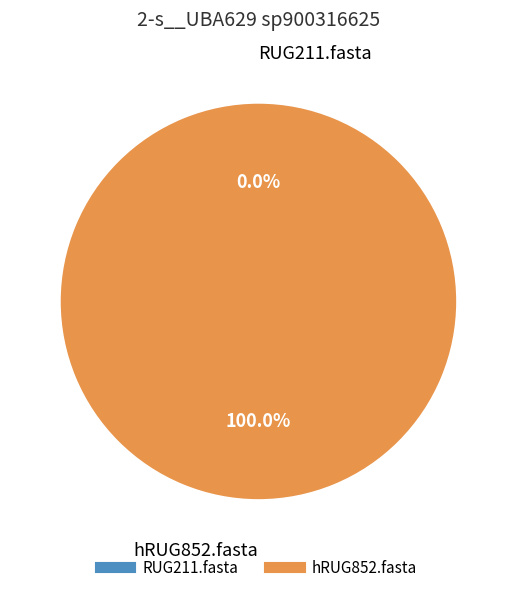

True or false: hRUG852.fasta accounts for 100% of the total.

True